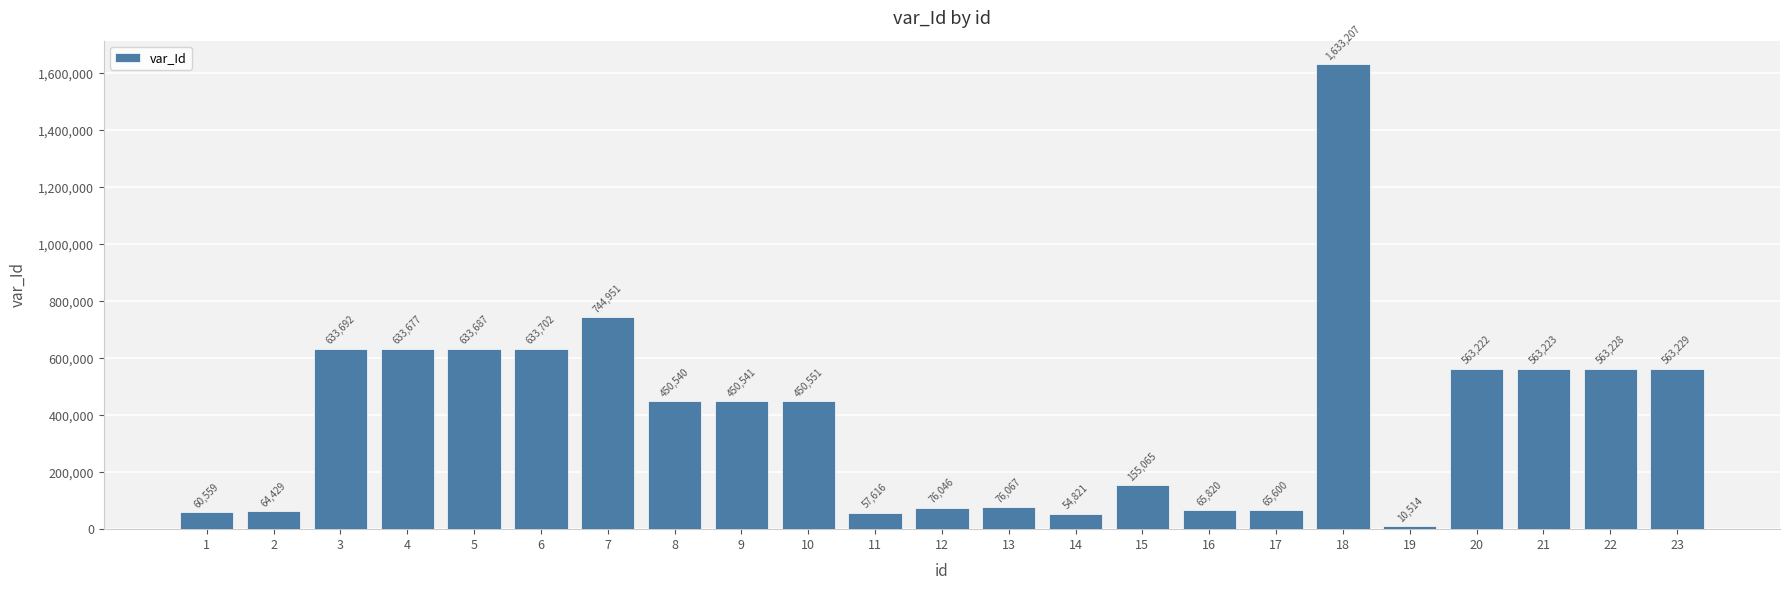

Reading left to right, extract all data points from this chart.

60559	64429	633692	633677	633687	633702	744951	450540	450541	450551	57616	76046	76067	54821	155065	65820	65600	1633207	10514	563222	563223	563228	563229